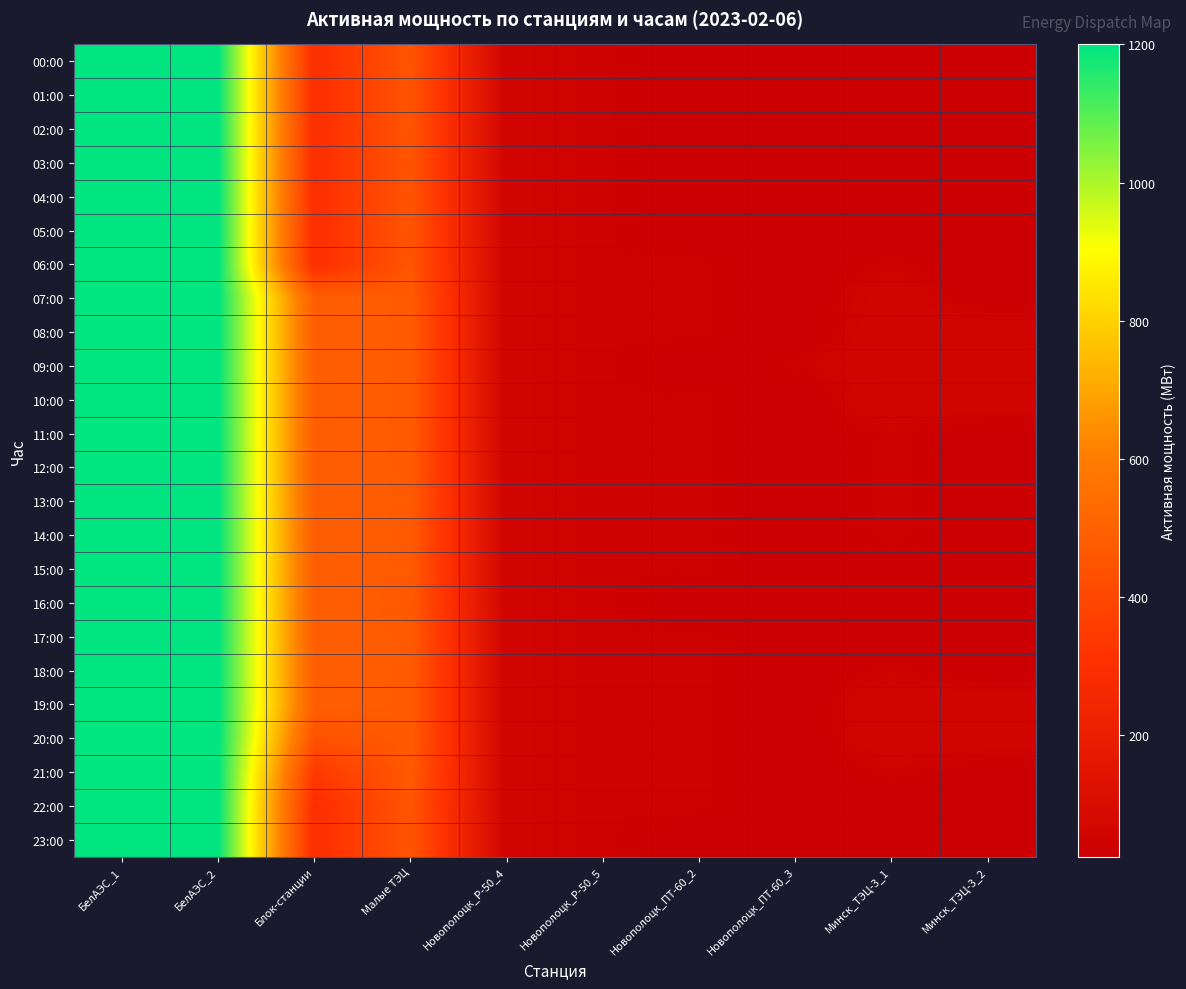

Rank the series at Малые ТЭЦ from highest to lowest value.

07:00, 08:00, 09:00, 10:00, 11:00, 12:00, 13:00, 14:00, 15:00, 17:00, 18:00, 19:00, 20:00, 16:00, 21:00, 00:00, 01:00, 02:00, 03:00, 04:00, 05:00, 06:00, 22:00, 23:00